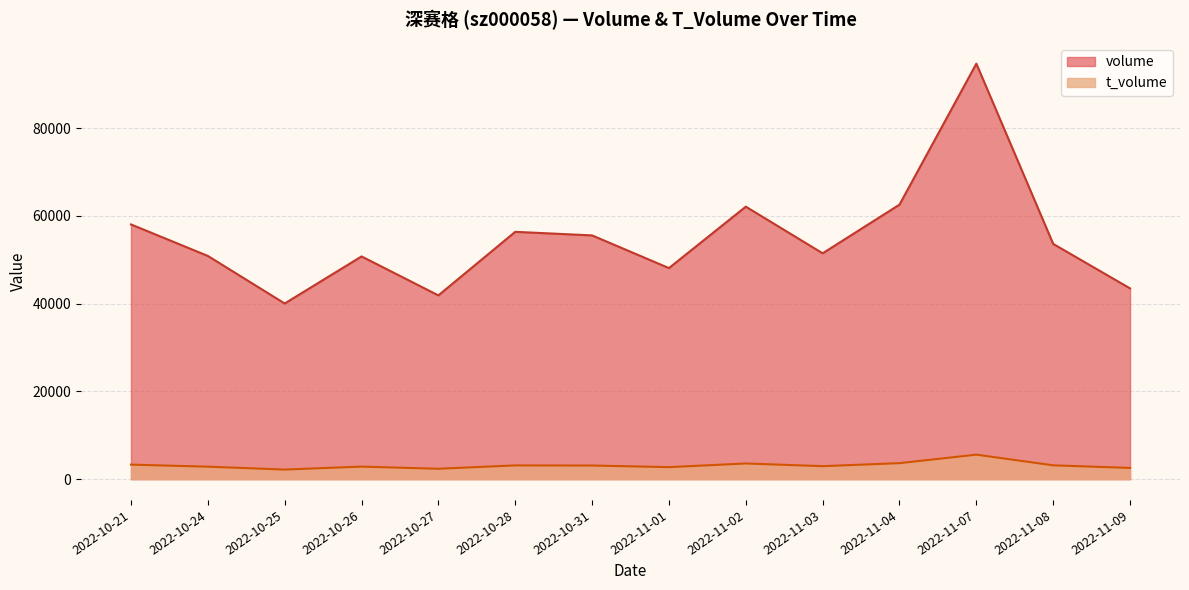

In t_volume, how many points are lower than both neighbors (excluding endpoints)?

4